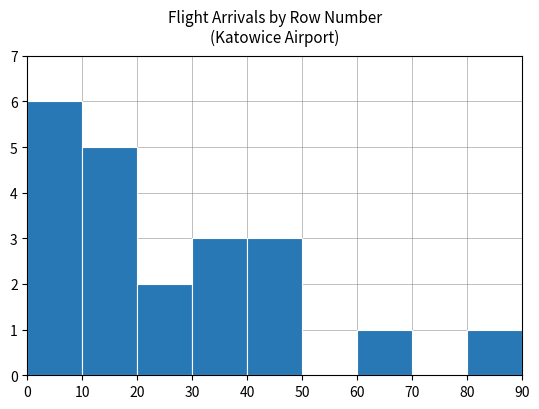

What is the change in value from 10 to 60?

-4